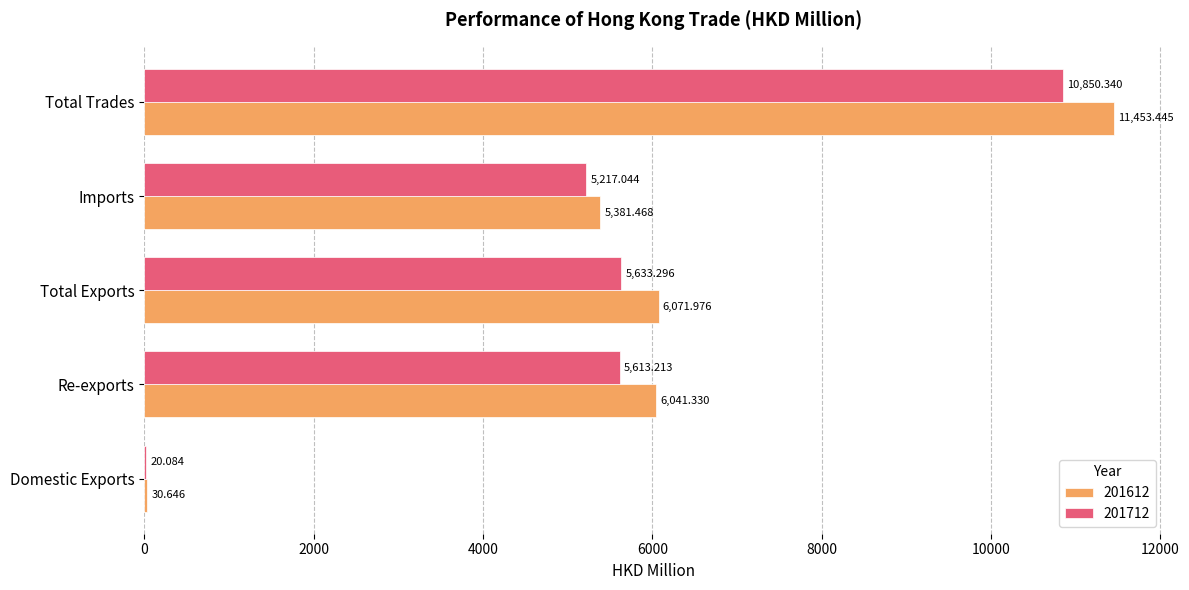

Which category has the highest value across all series?

Total Trades